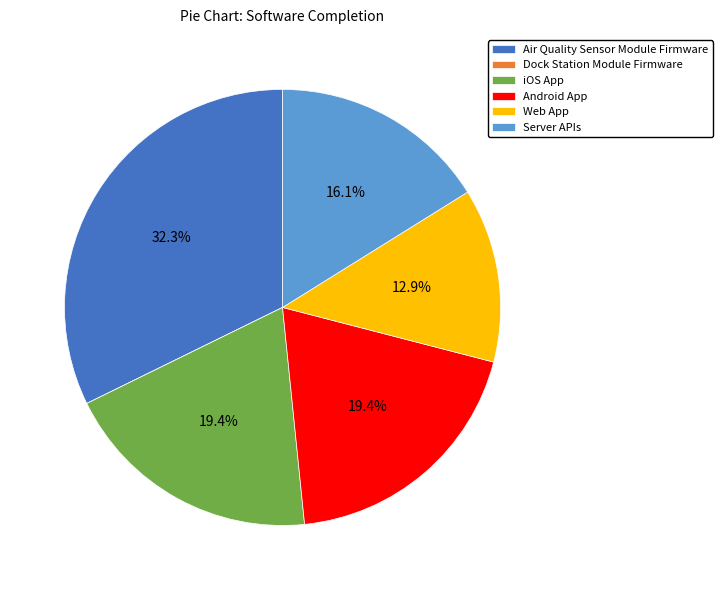

Between Android App and Air Quality Sensor Module Firmware, which is larger?

Air Quality Sensor Module Firmware